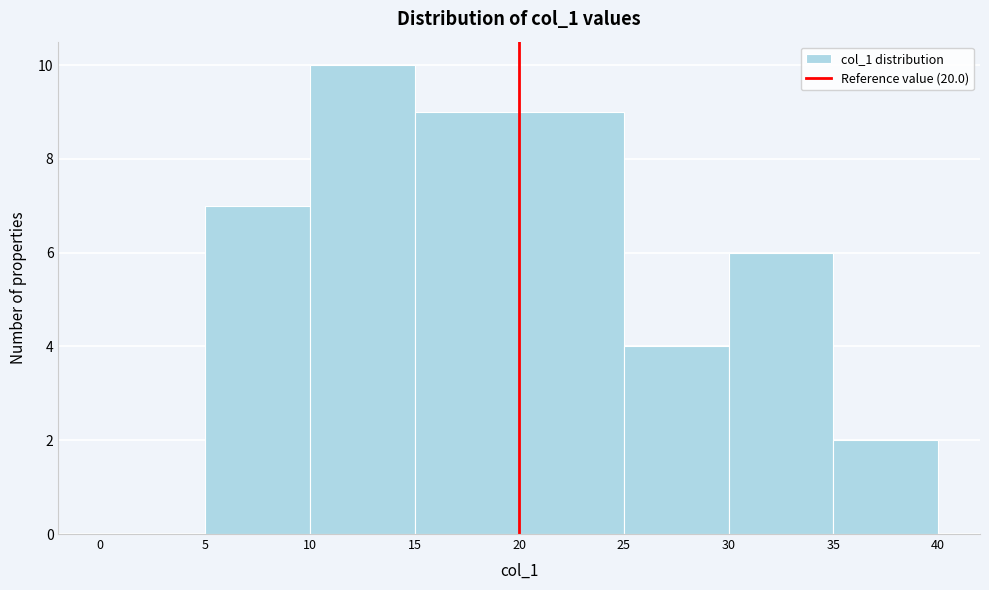

What is the height of the bar covering 30 to 35 on the x-axis? The values are not printed on the chart, so give them approximately, as read against the axis.

6